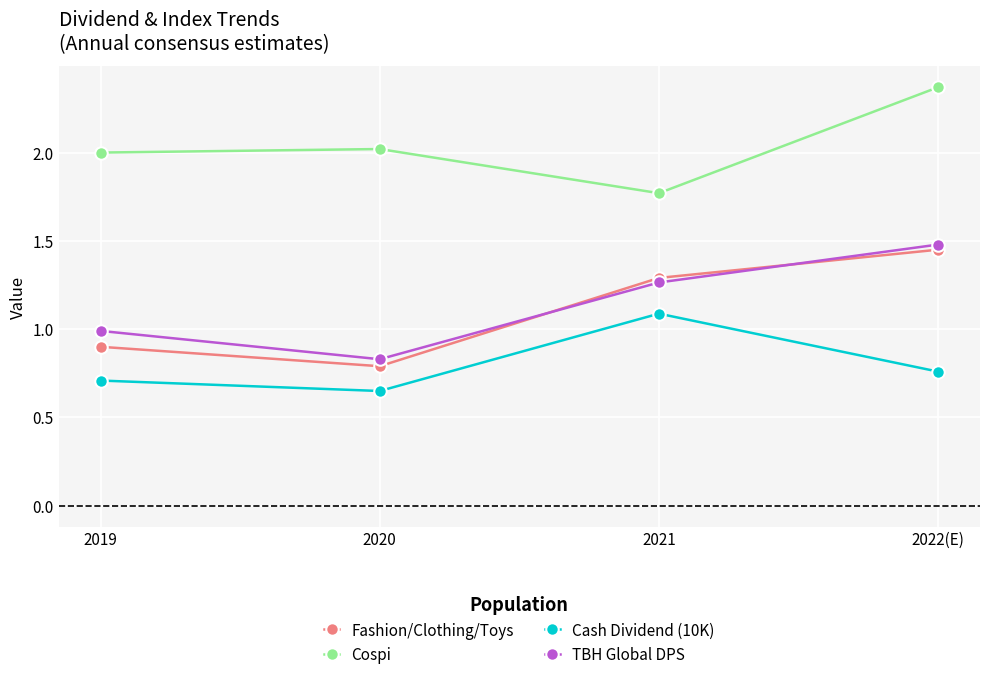

Rank the series at 2019 from lowest to highest value.

Cash Dividend (10K), Fashion/Clothing/Toys, TBH Global DPS, Cospi